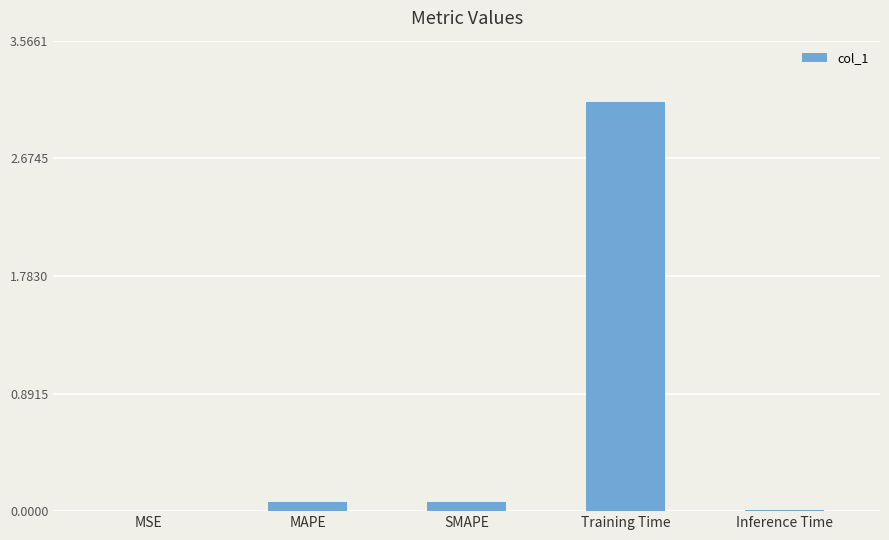

What is the sum of all values?

3.3